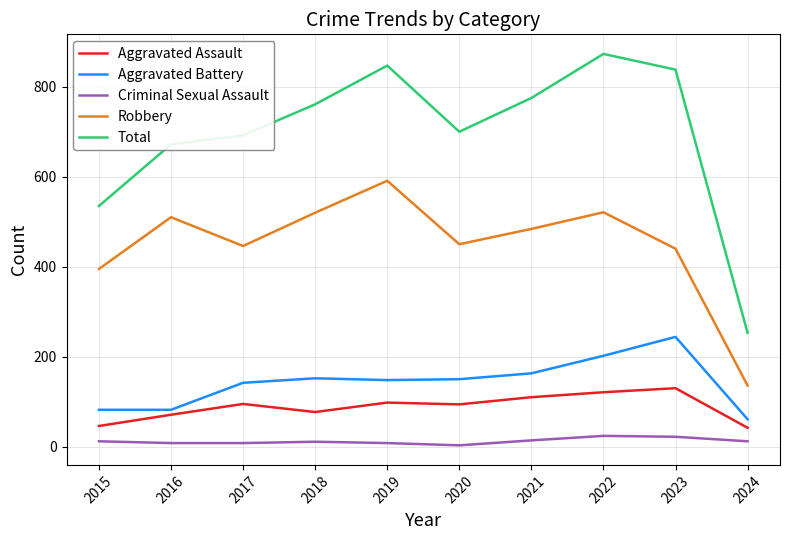

Which series changed the most between 2021 and 2022?

Total